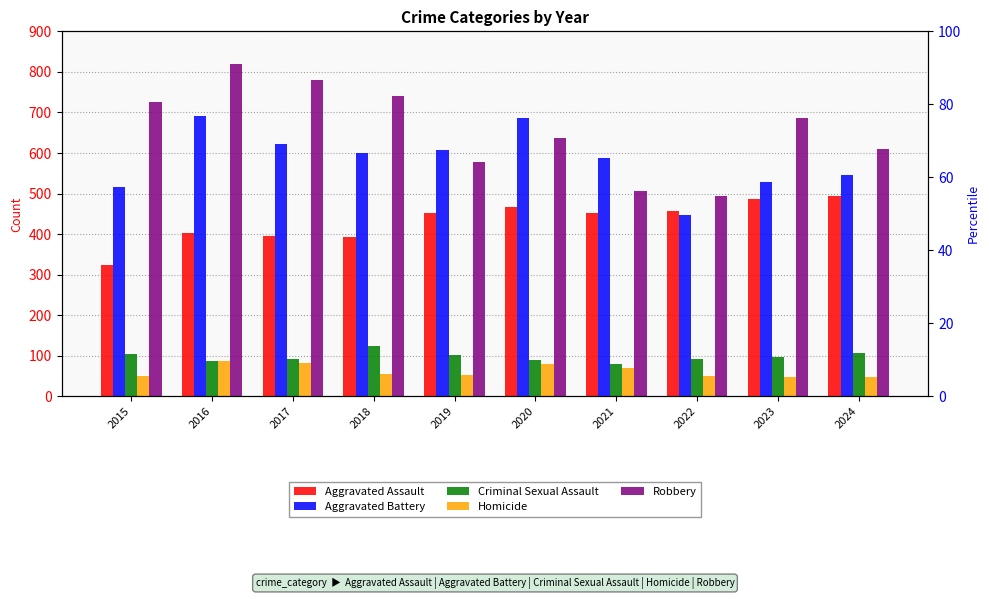

Count the number of categories in the chart.

10